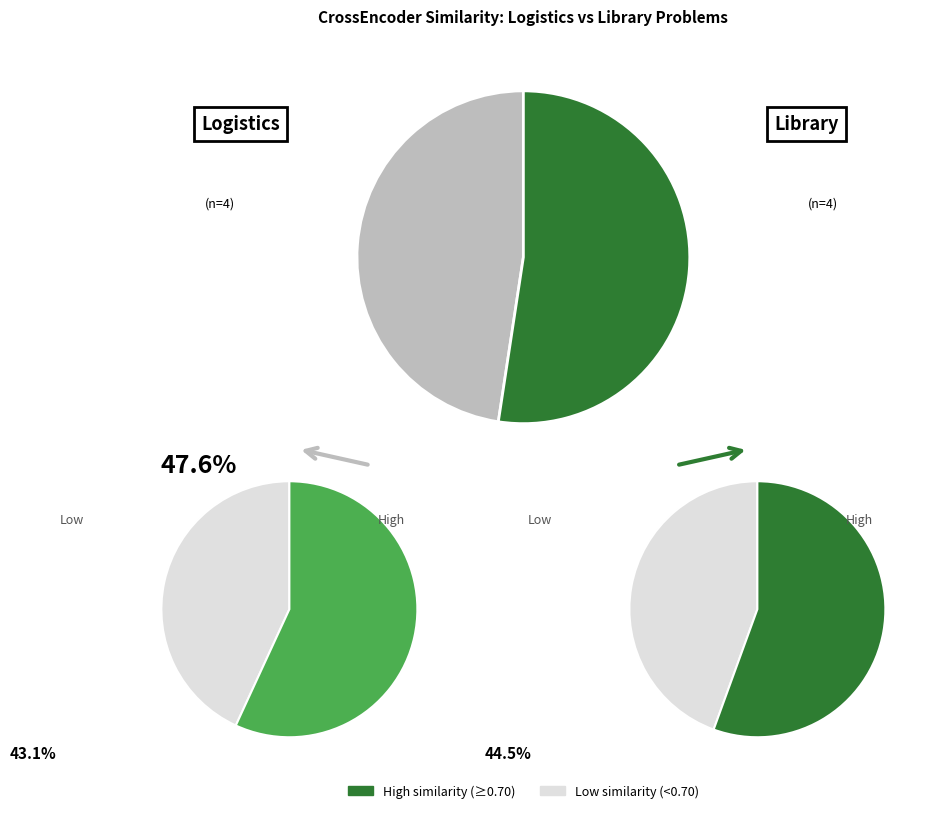

Does Library: LibraryAssistant represent more than half of the total?

No